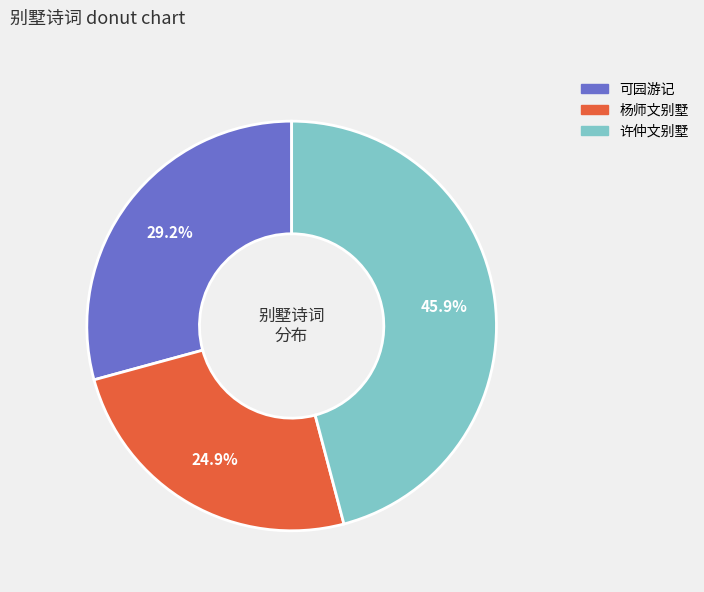

Is there a majority slice in this chart?

No